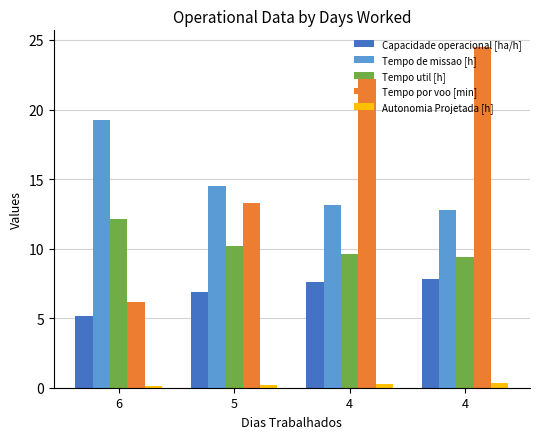

At which category does the chart reach its peak across all series?

4